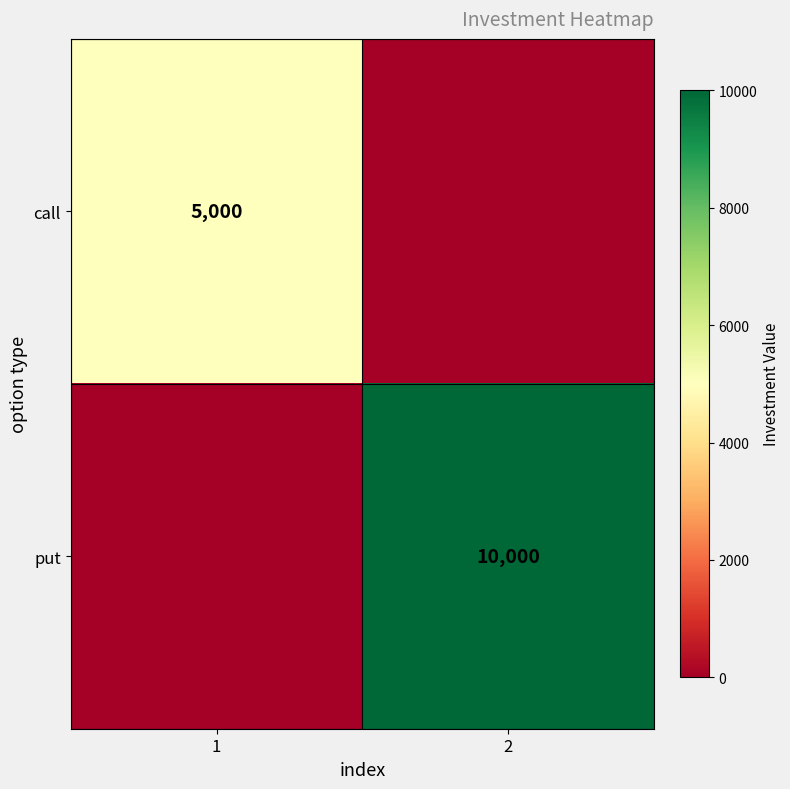

Is the value of call at 1 greater than the value of put at 2?

No